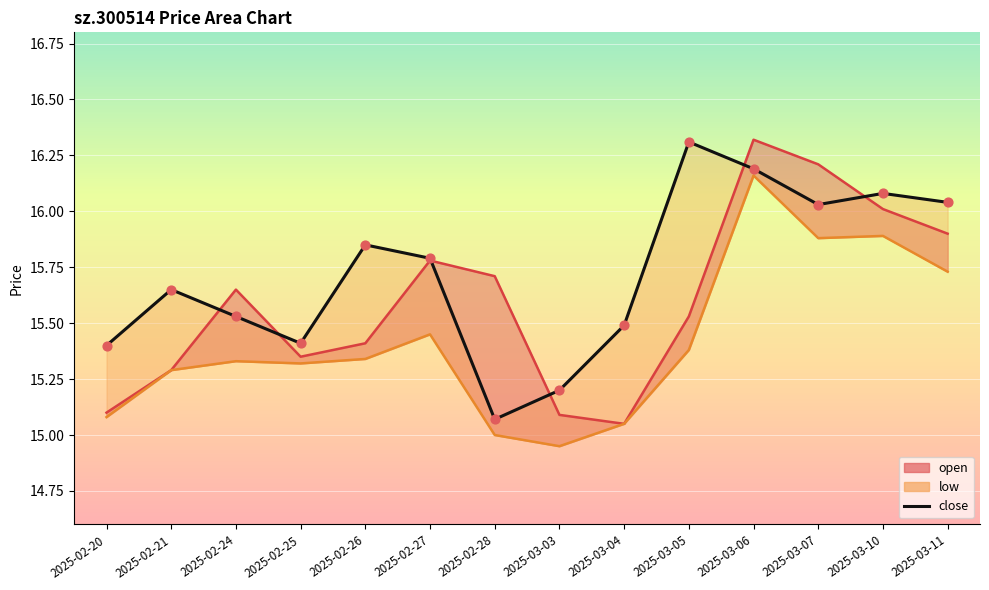

What is the ratio of the value at 2025-03-06 to the value at 2025-03-04?

1.0